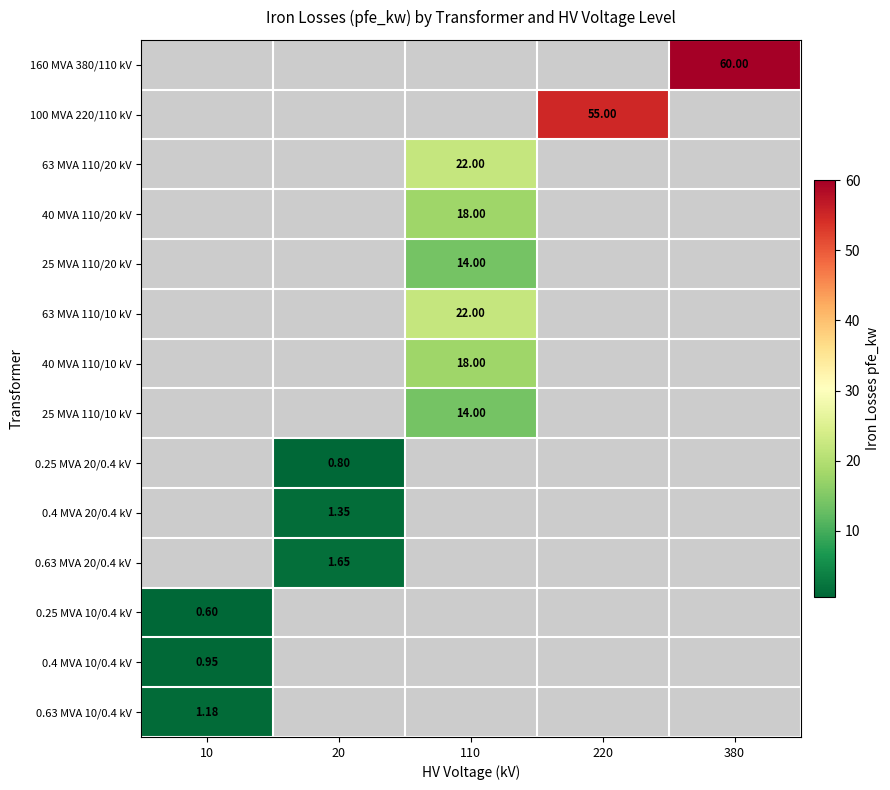

At which label does 160 MVA 380/110 kV reach its minimum?

10